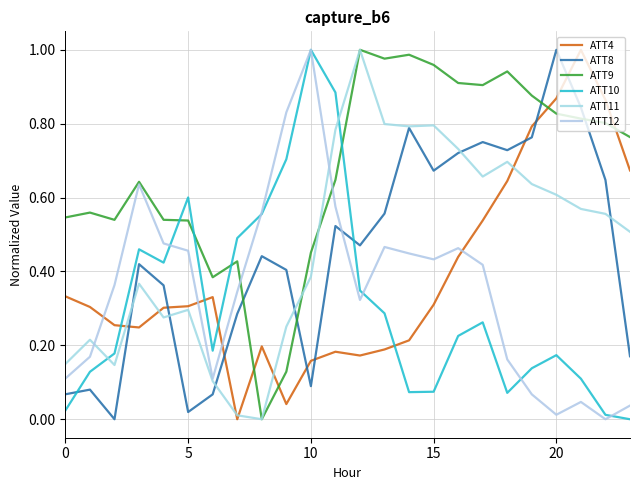

How many lines are shown in the chart?

6